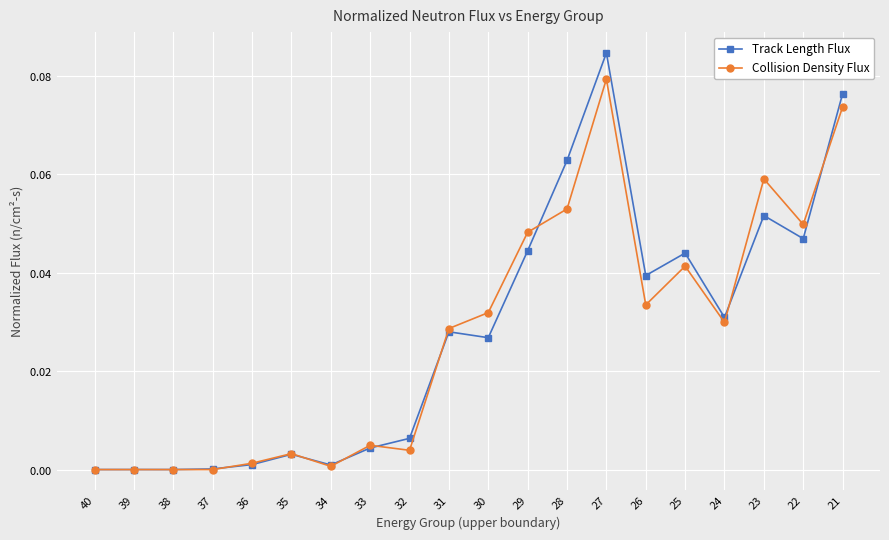

Between which two adjacent categories do Collision Density Flux and Track Length Flux first intersect?

37 and 36